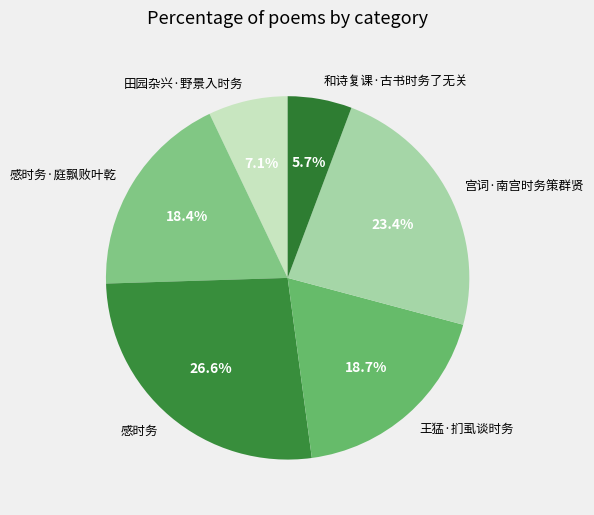

What is the smallest slice in the pie chart?

和诗复课·古书时务了无关